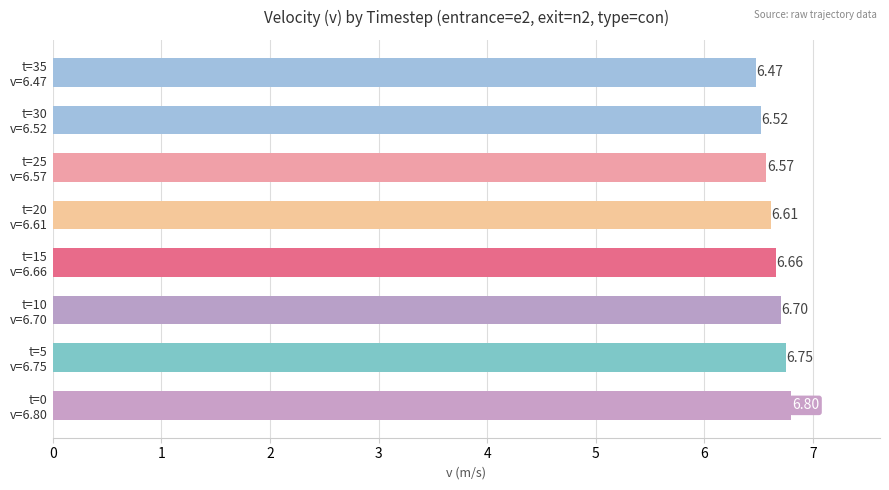

What is the difference between the maximum and minimum values?

0.3